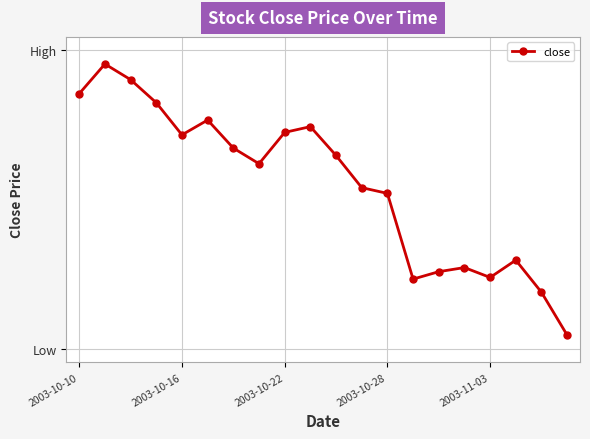

How many points are lower than both their immediate neighbors (excluding endpoints)?

4